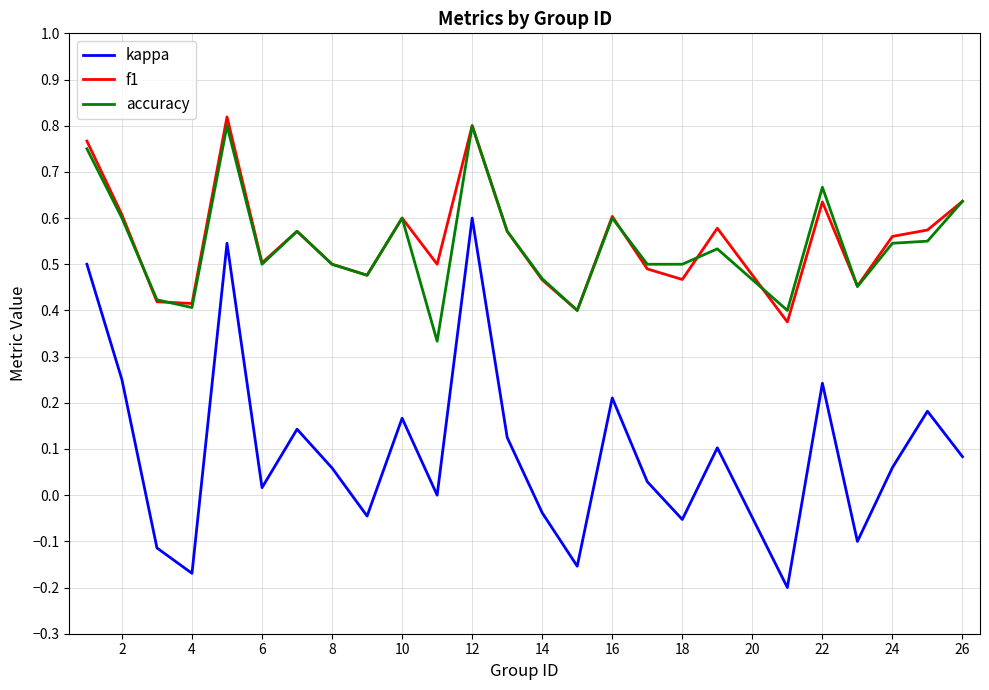

Which series has the widest spread of values?

kappa